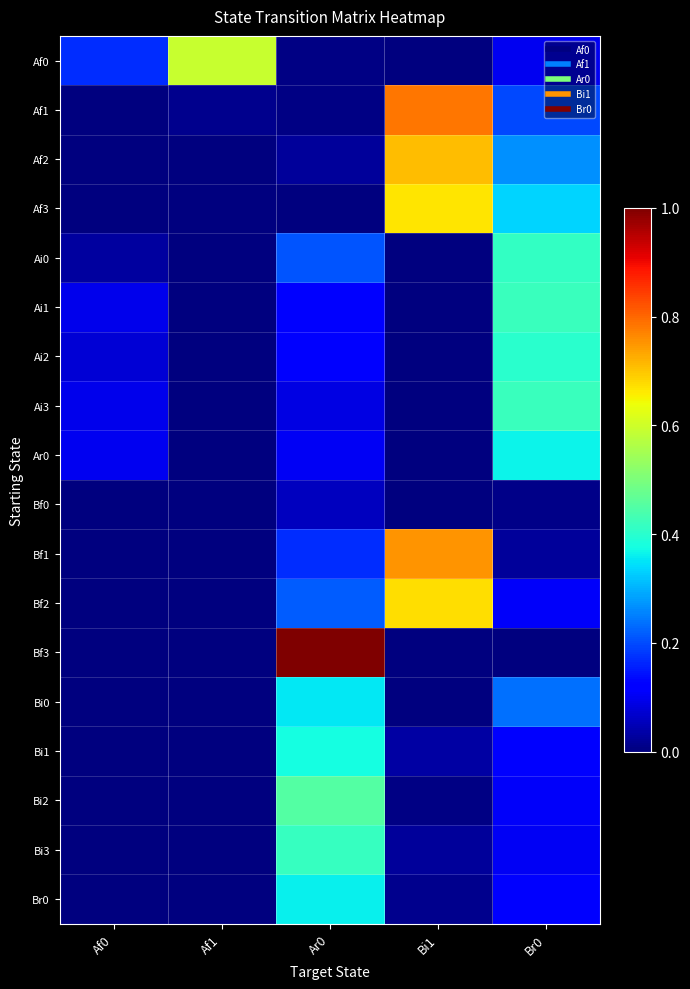

At how many categories does at least one series exceed 0?

5